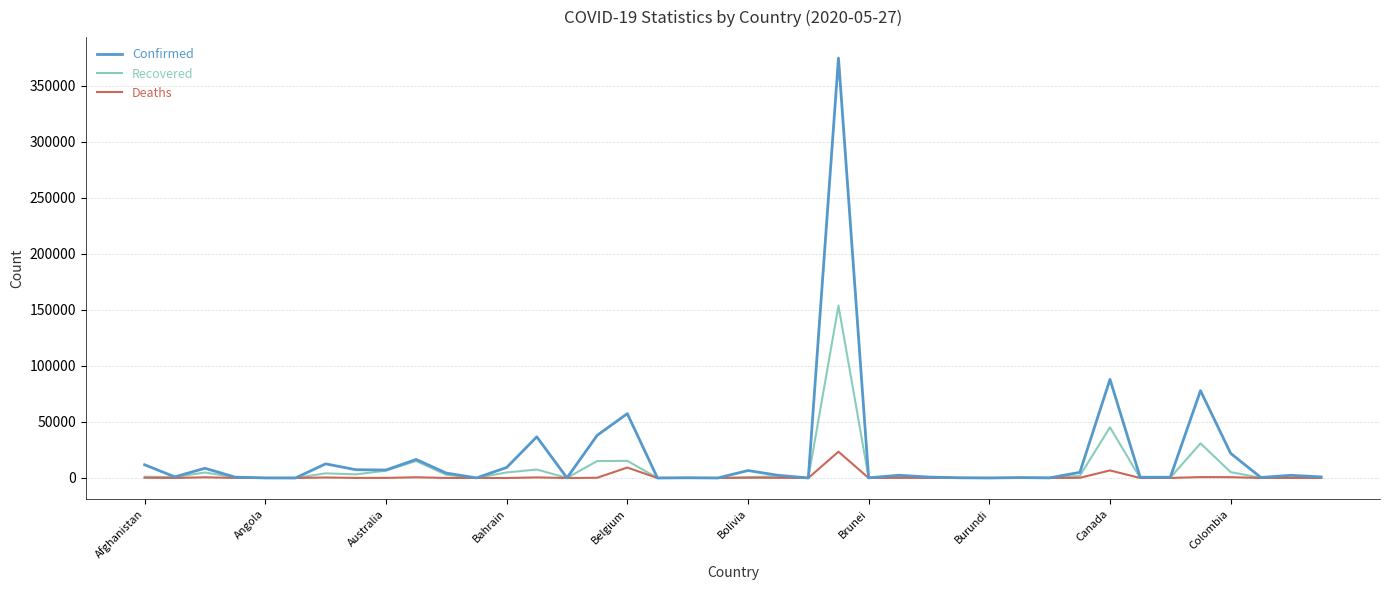

Which series has the widest spread of values?

Confirmed